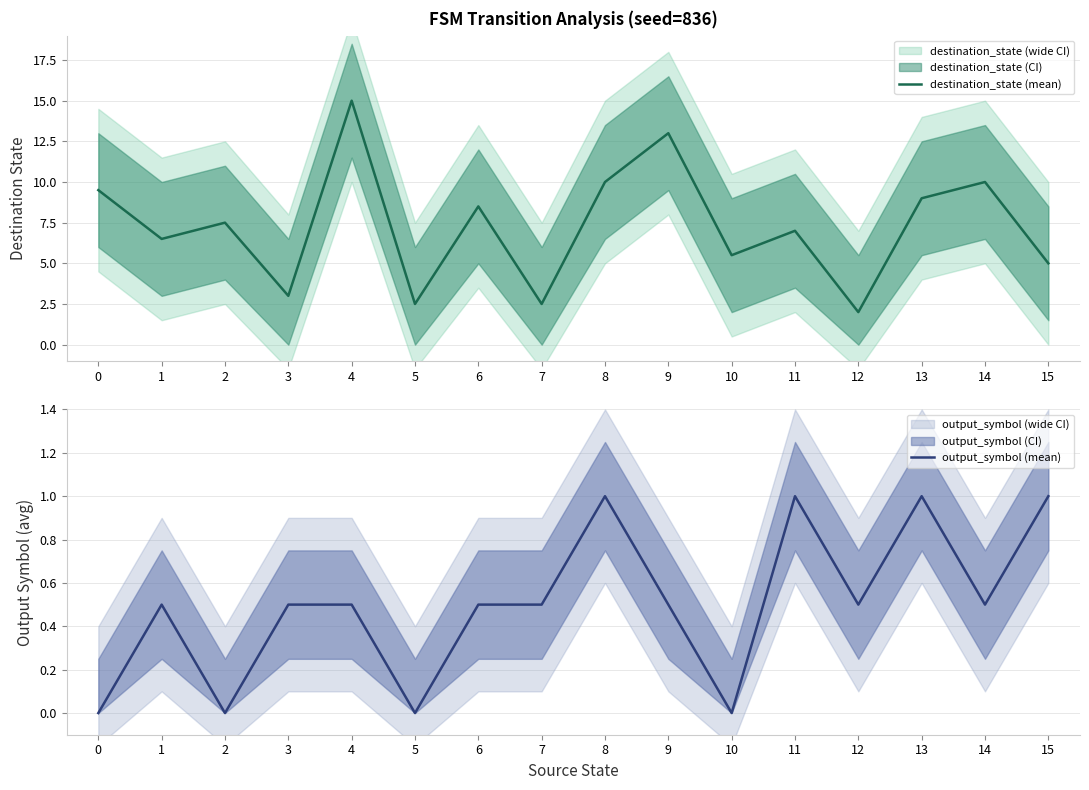

Reading right to left, extract all data points from this chart.

destination_state (mean): 15=5.0	14=10.0	13=9.0	12=2.0	11=7.0	10=5.5	9=13.0	8=10.0	7=2.5	6=8.5	5=2.5	4=15.0	3=3.0	2=7.5	1=6.5	0=9.5
output_symbol (mean): 15=1.0	14=0.5	13=1.0	12=0.5	11=1.0	10=0.0	9=0.5	8=1.0	7=0.5	6=0.5	5=0.0	4=0.5	3=0.5	2=0.0	1=0.5	0=0.0